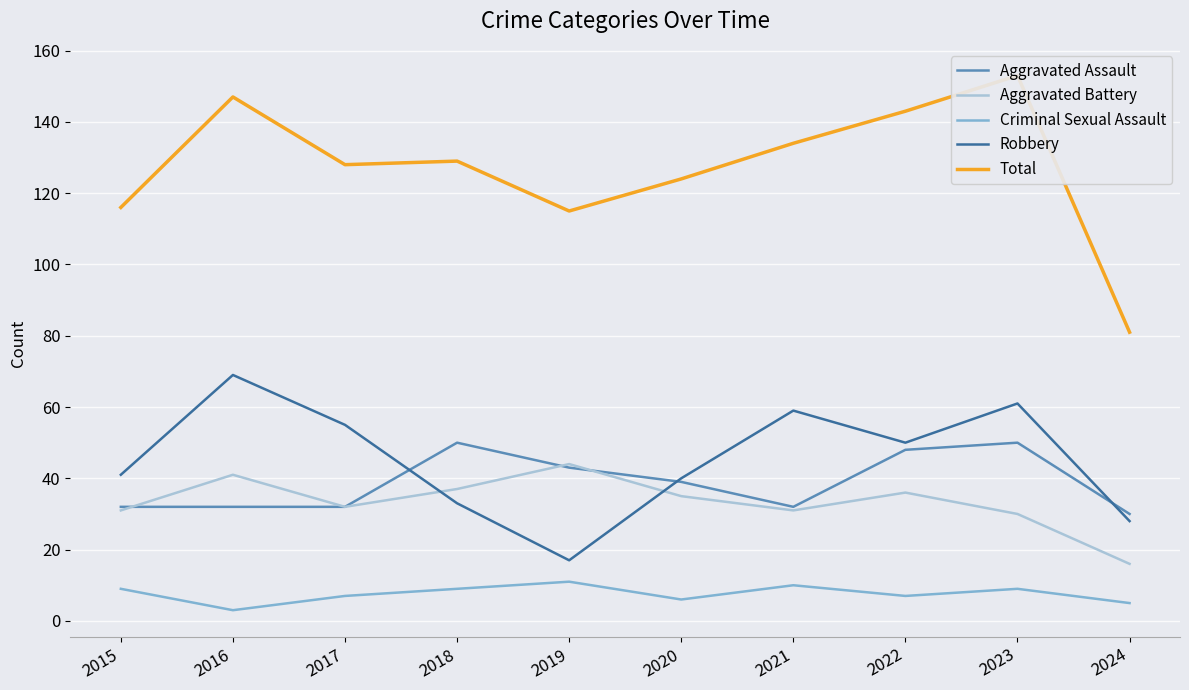

True or false: Criminal Sexual Assault has a value of 5 at 2024.

True